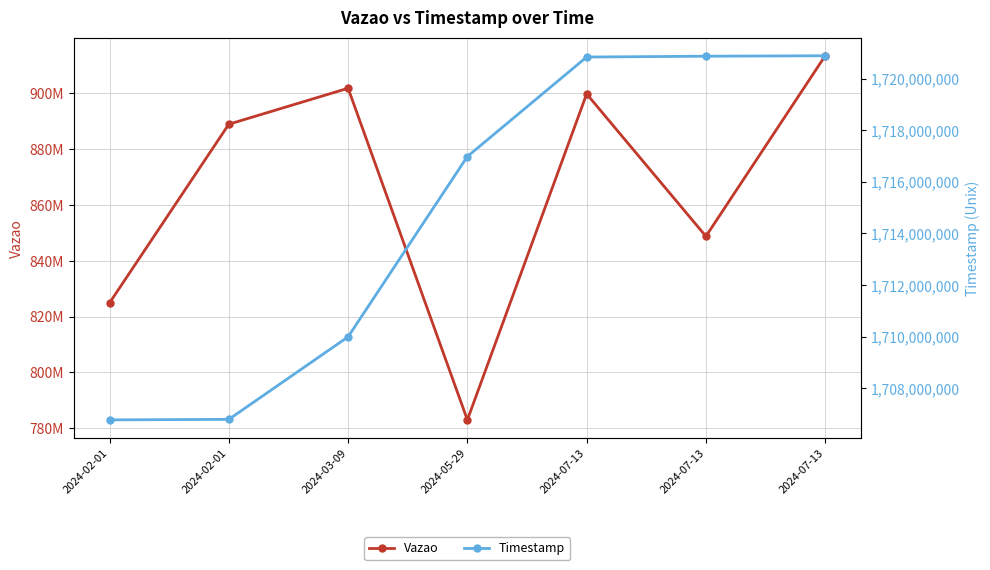

True or false: Timestamp has more than 0 points higher than both neighbors.

False